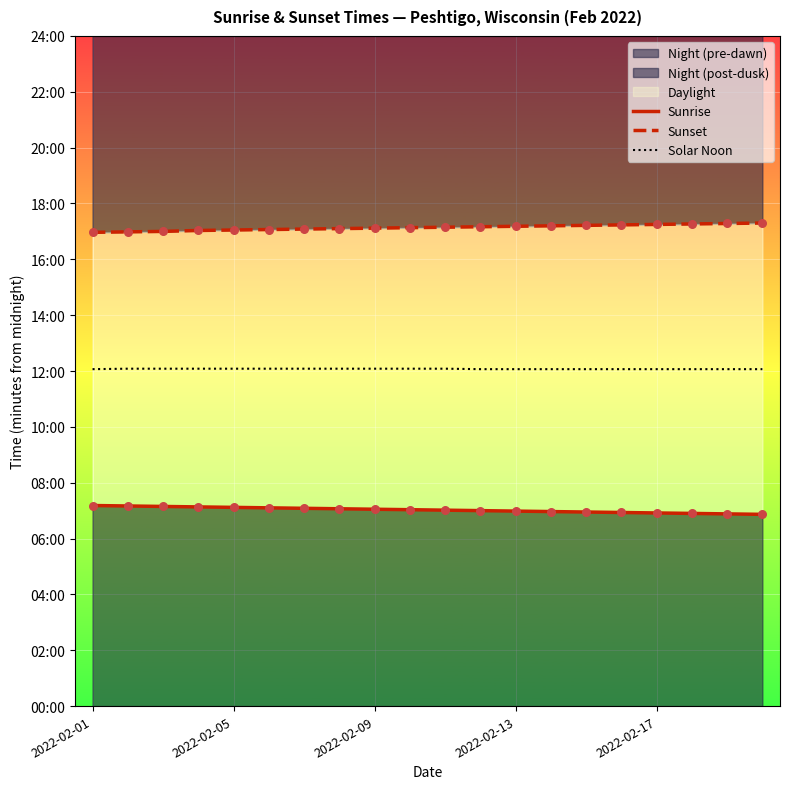

Which series reaches the minimum Y coordinate?

Sunrise